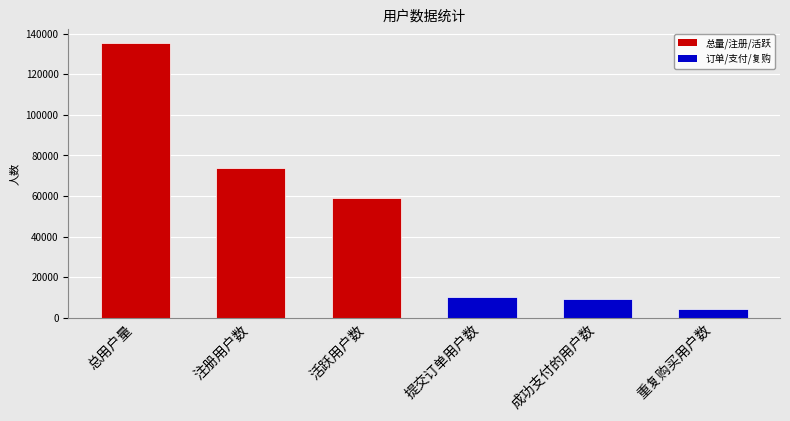

At which label does the data first exceed 58881?

总用户量